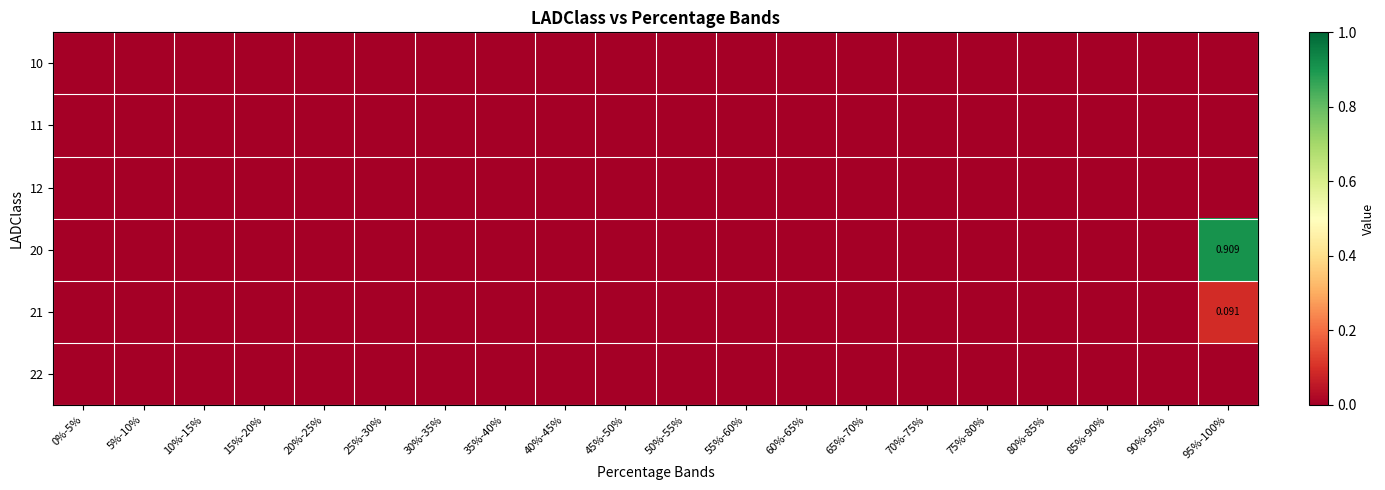

Which series has the largest total across all categories?

20